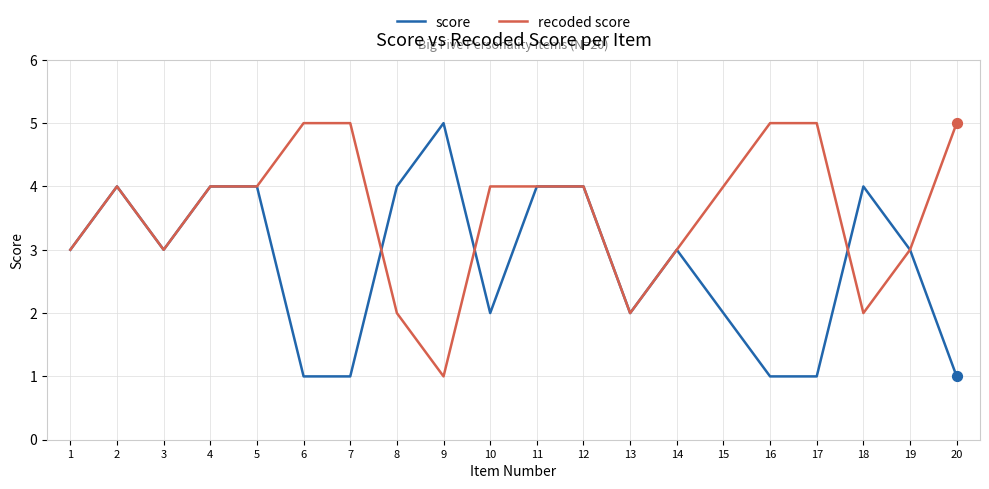

What are all the series names shown in the legend?

score, recoded score